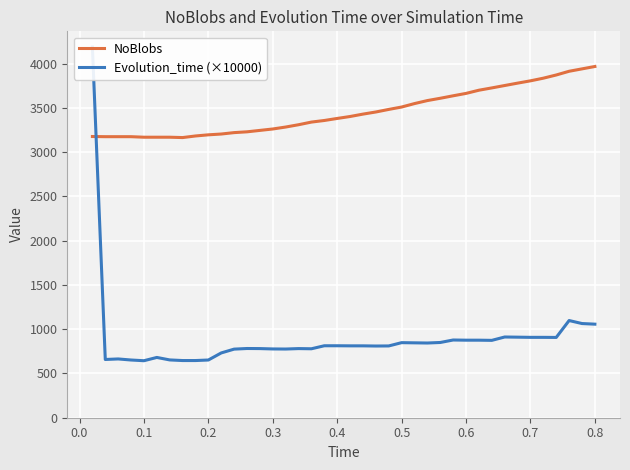

The value of NoBlobs at 0.3 is 3262. True or false?

True